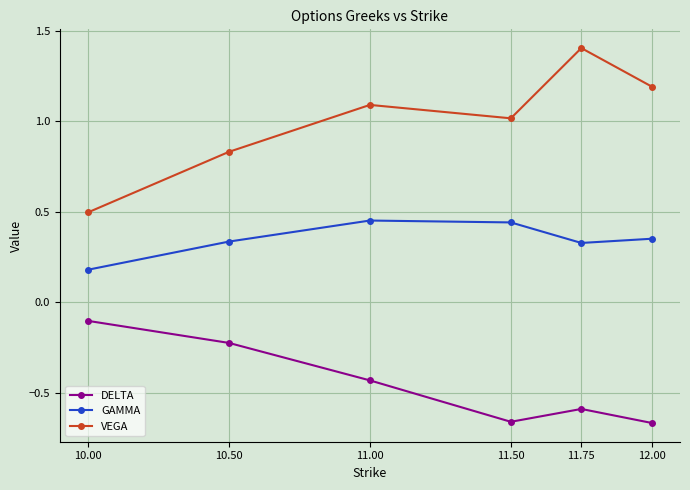

List the series in order of their overall mean, lowest first.

DELTA, GAMMA, VEGA